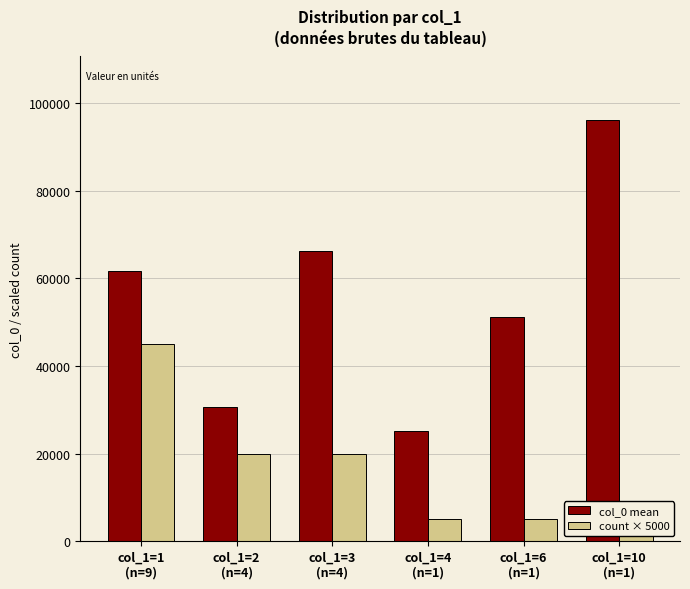

How many values in the col_0 mean series exceed 61613?

2